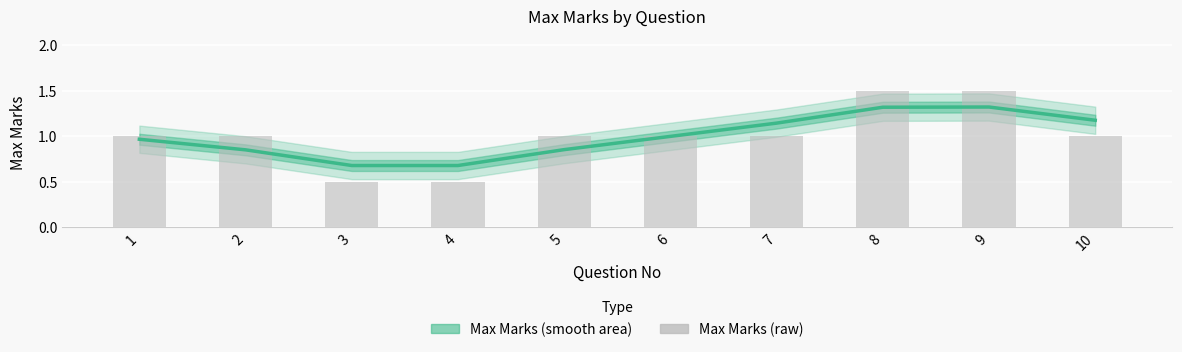

Count the Max Marks (raw) values in the range 1 to 2.

8